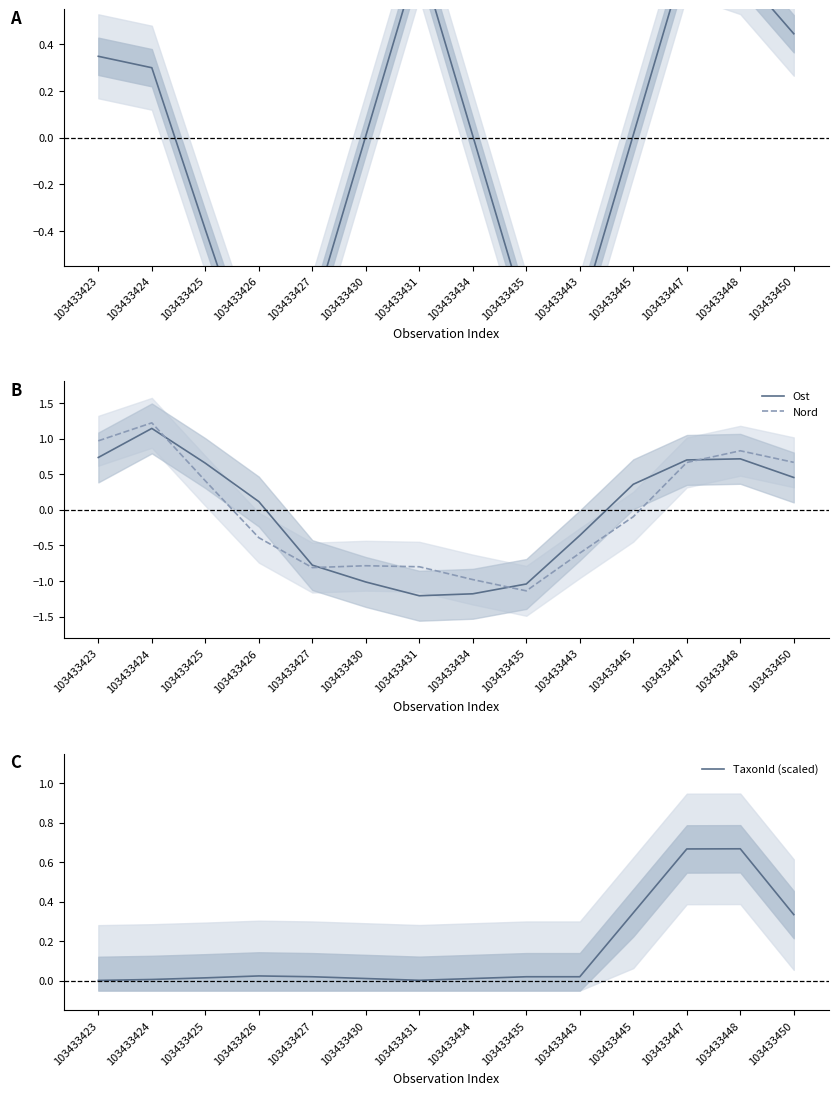

At how many categories does at least one series exceed 0?

14